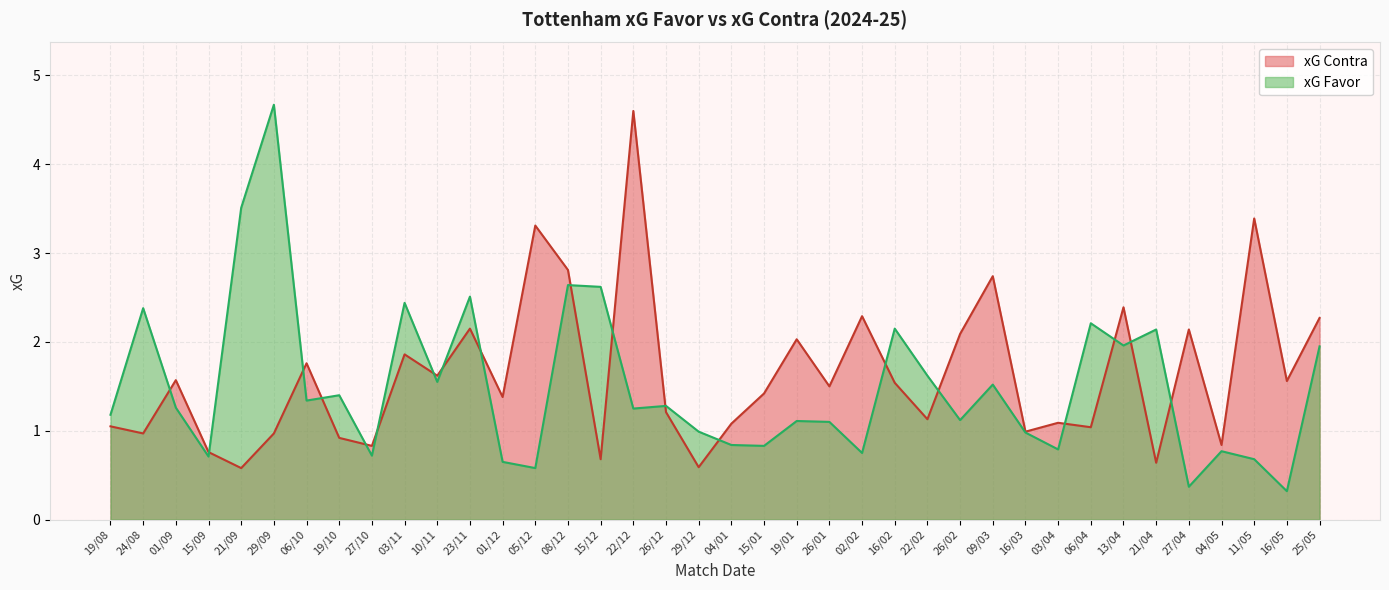

What position from the left is 04/05?

35